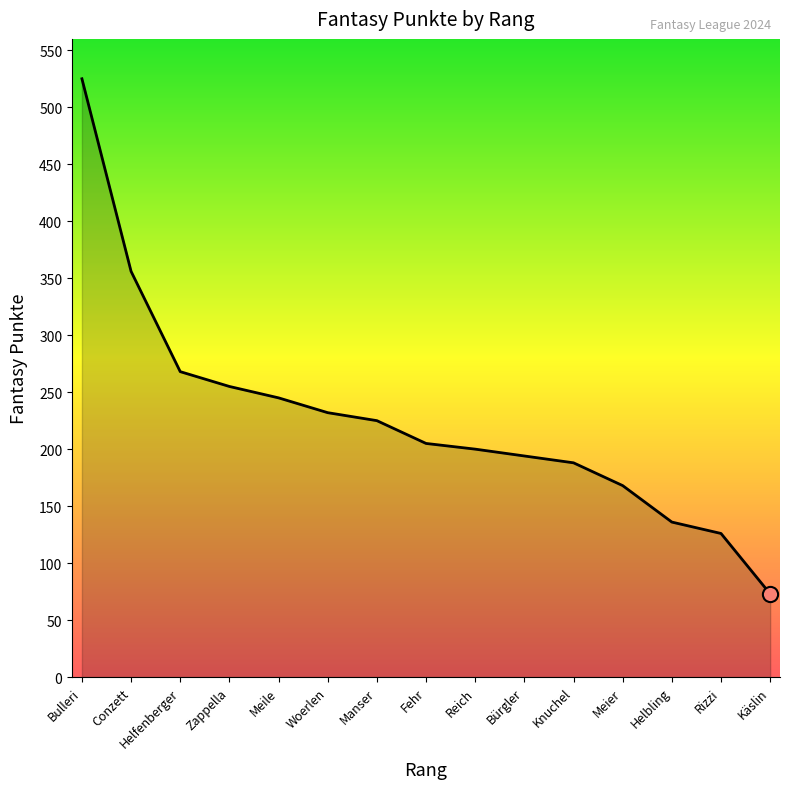

Between Meile and Meier, which is larger?

Meile